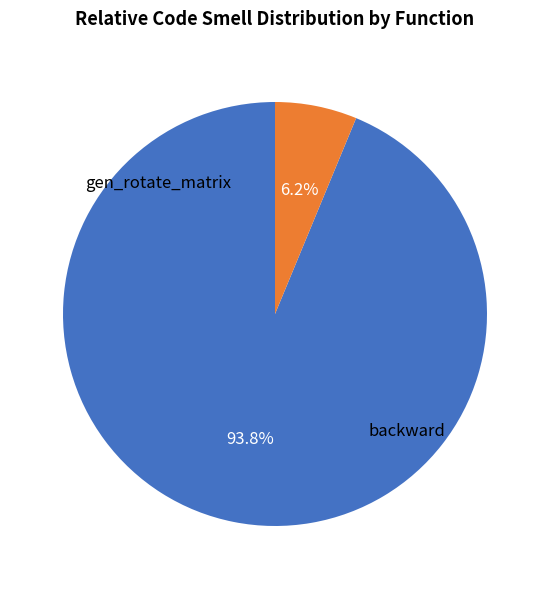

Is there any slice that represents more than half of the pie?

Yes